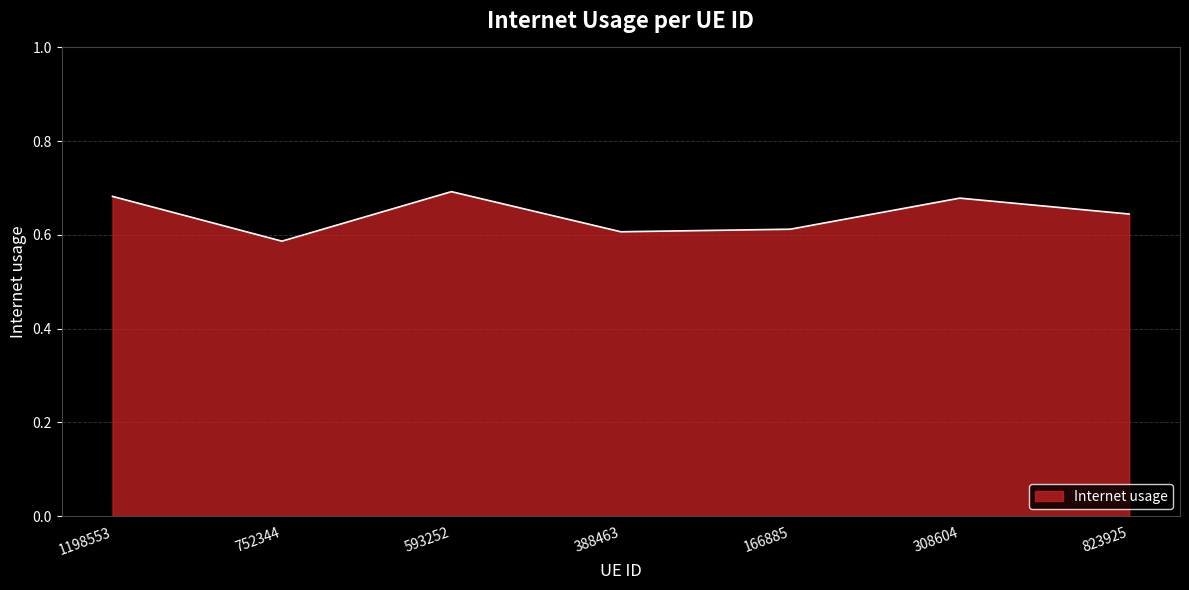

Count the values in the range 0 to 1.

7